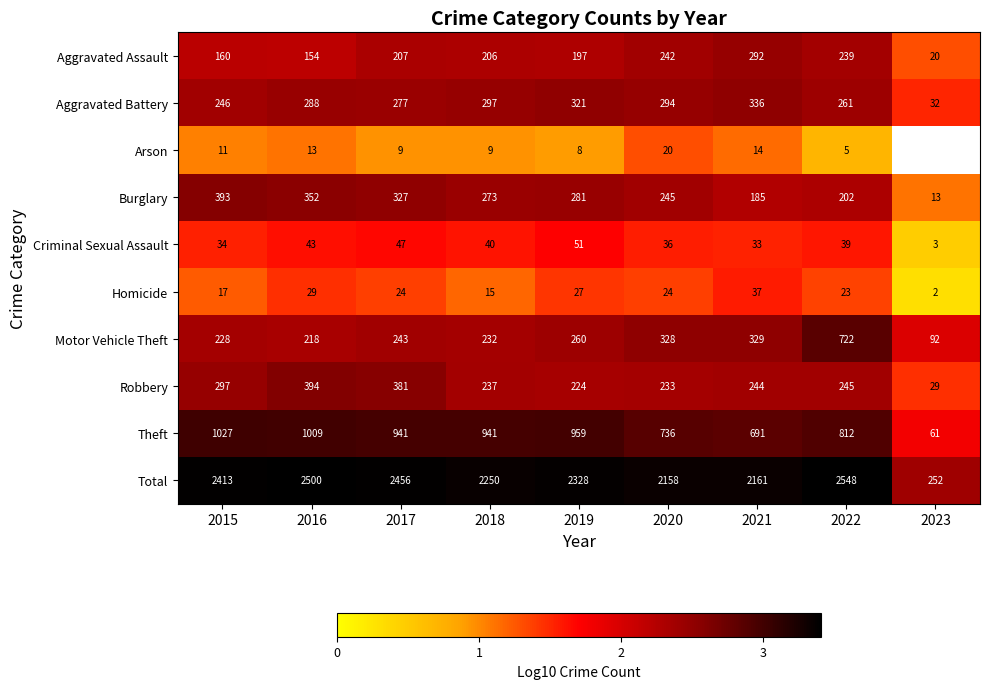

What is the approximate value of Burglary at 2020?

2.4